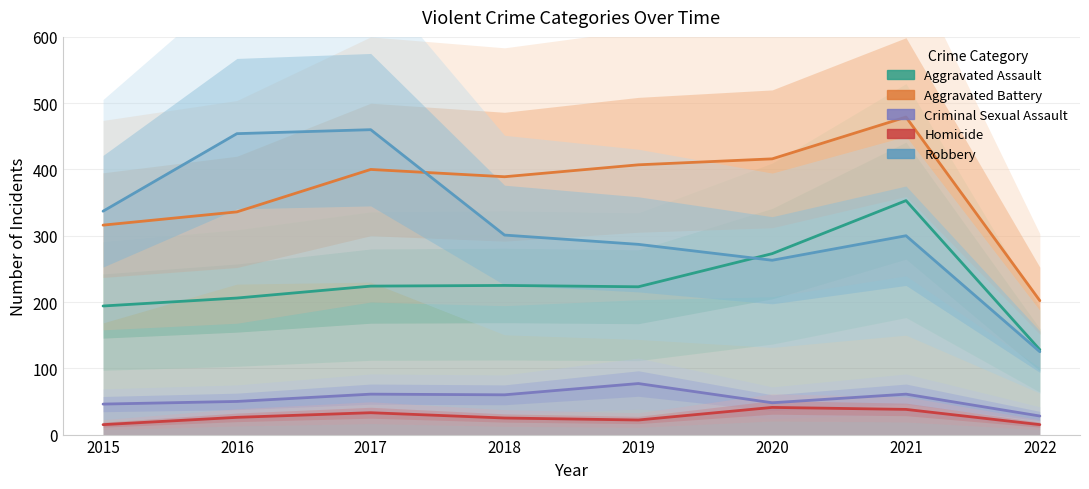

Reading right to left, extract all data points from this chart.

Aggravated Assault: 128	353	273	223	225	224	206	194
Aggravated Battery: 202	479	416	407	389	400	336	316
Criminal Sexual Assault: 28	61	48	77	60	61	50	46
Homicide: 15	38	41	22	25	33	26	15
Robbery: 125	300	263	287	301	460	454	337